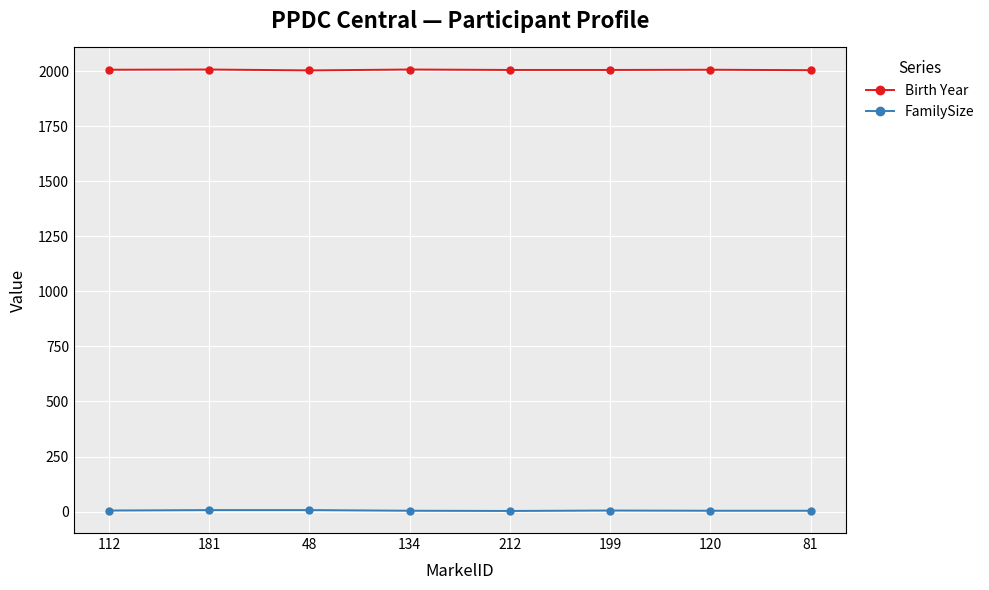

What value does the FamilySize series have at 81?

4